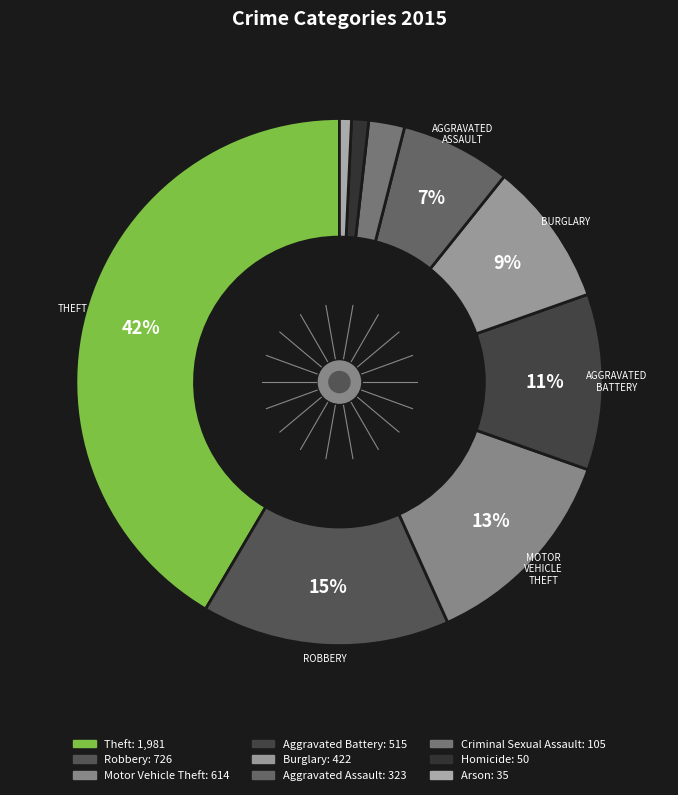

What is the ratio of the value at Criminal Sexual Assault to the value at Arson?

3.0